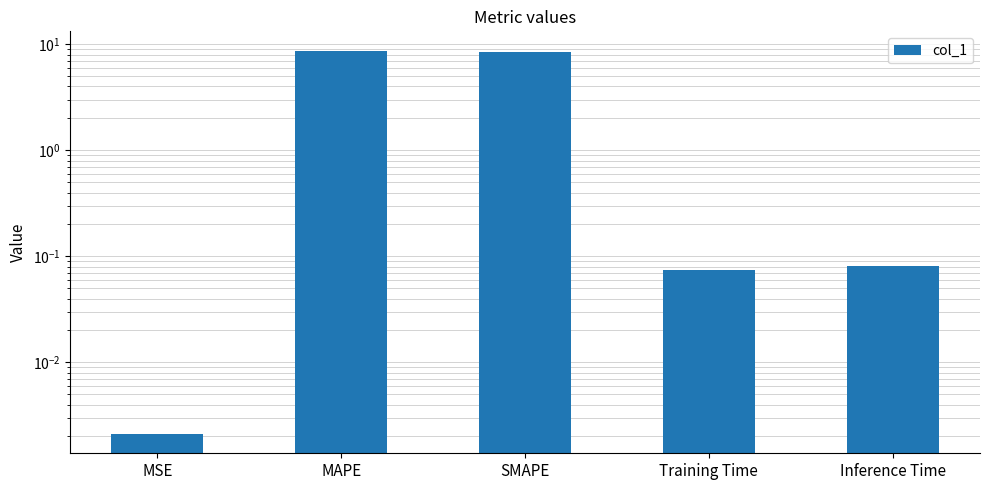

Does the chart contain any negative values?

No